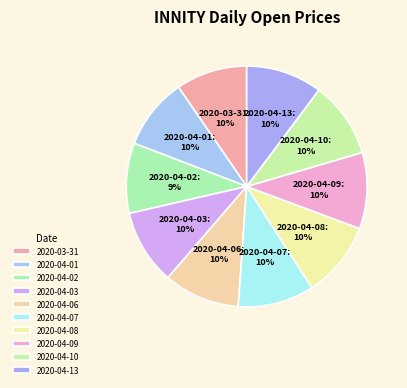

Does any single category account for the majority?

No